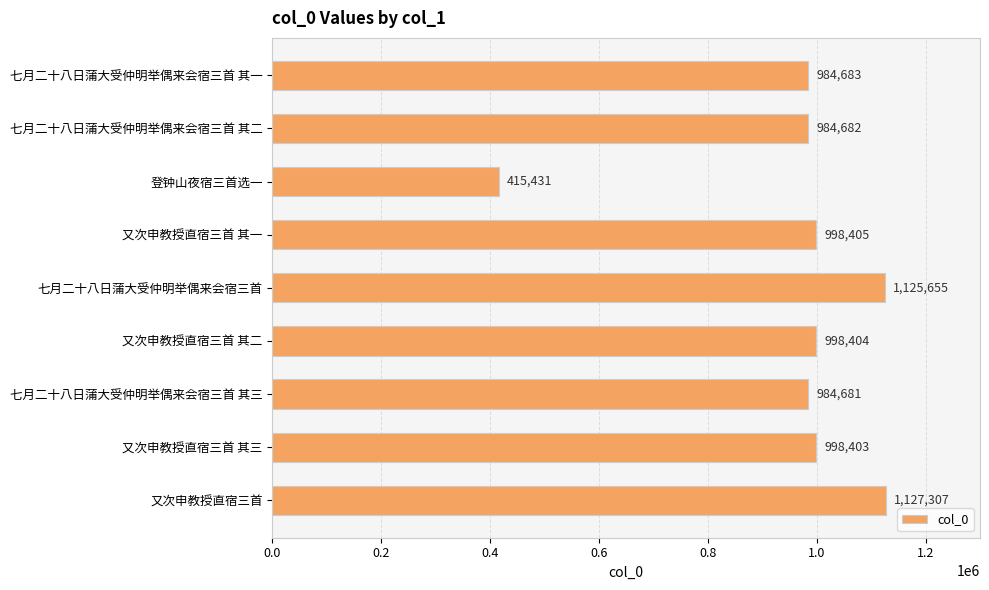

How many bars are there in total?

9